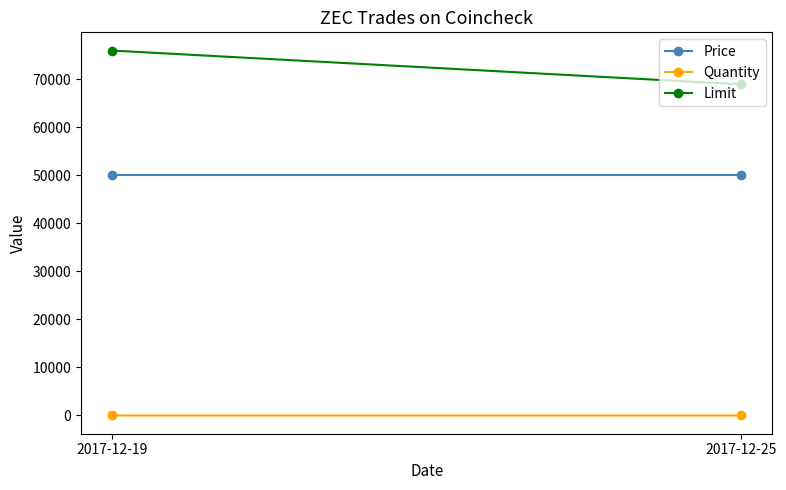

What value does the Limit series have at 2017-12-19?

75979.8